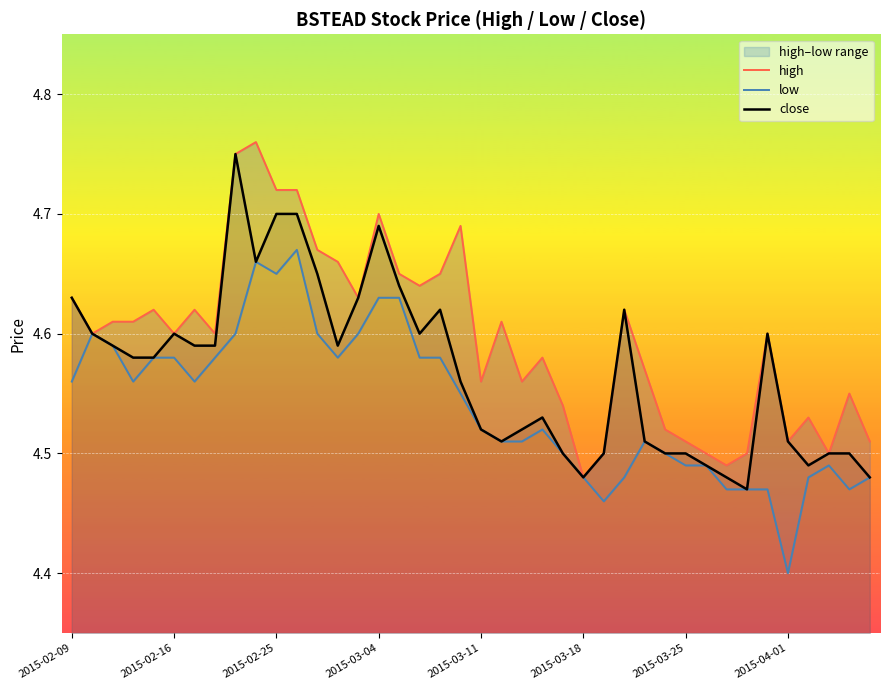

Which series has the widest spread of values?

close